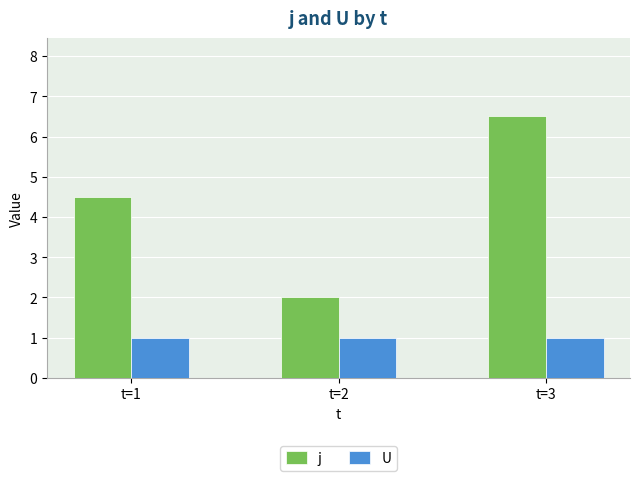

How many groups of bars are there?

3